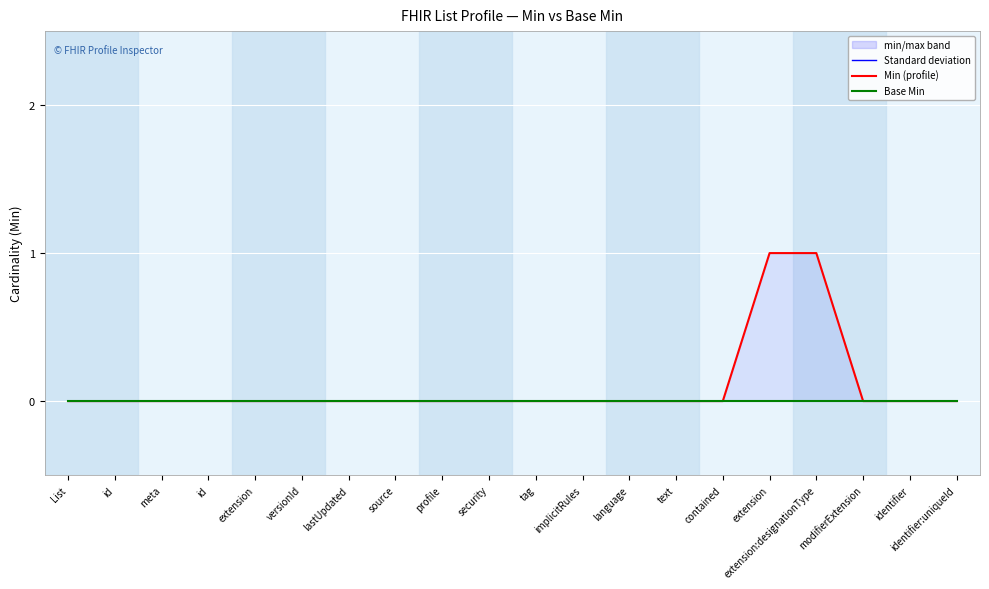

True or false: Min has a value of 0 at modifierExtension.

False